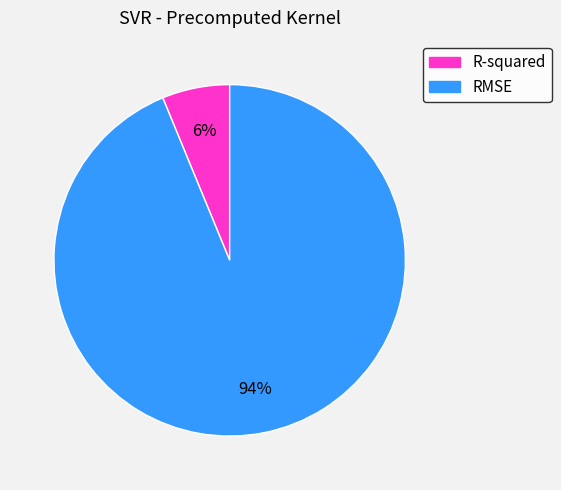

Which category has the biggest portion of the pie?

RMSE